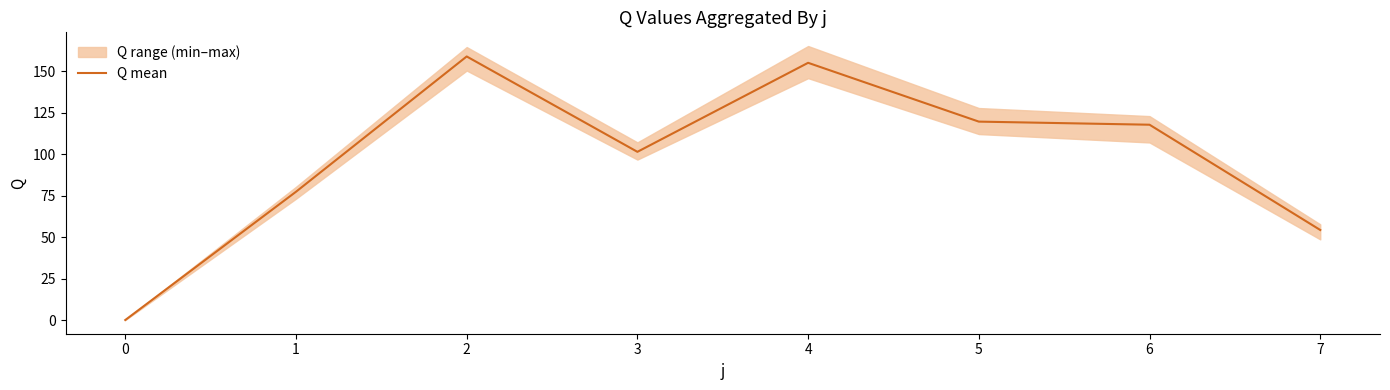

How many points are lower than both their immediate neighbors (excluding endpoints)?

1